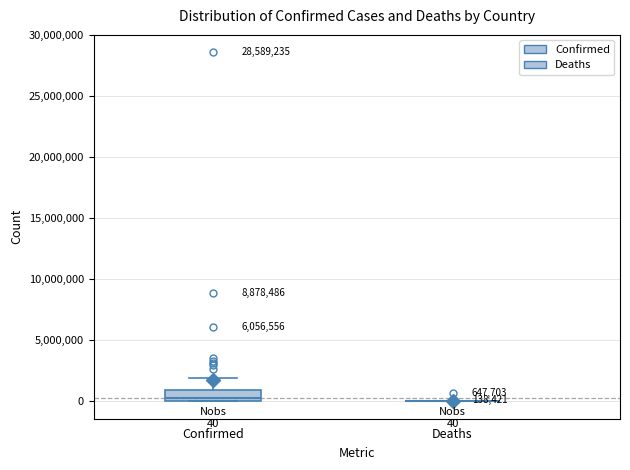

Comparing the boxes themselves (not the whiskers), which one is the tallest?

Confirmed